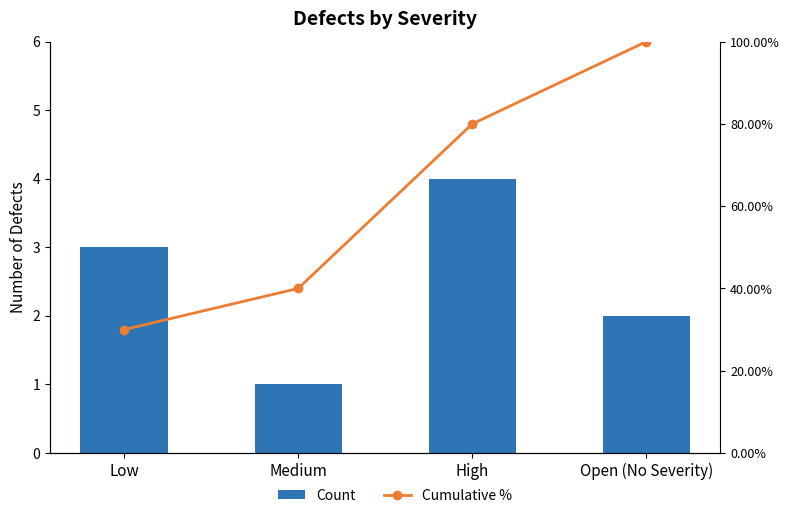

Are the bars grouped side by side (vs. stacked)?

Yes